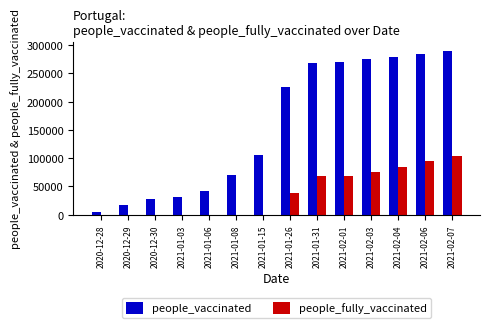

The people_vaccinated series shows 45826 at 2021-01-03. True or false?

False